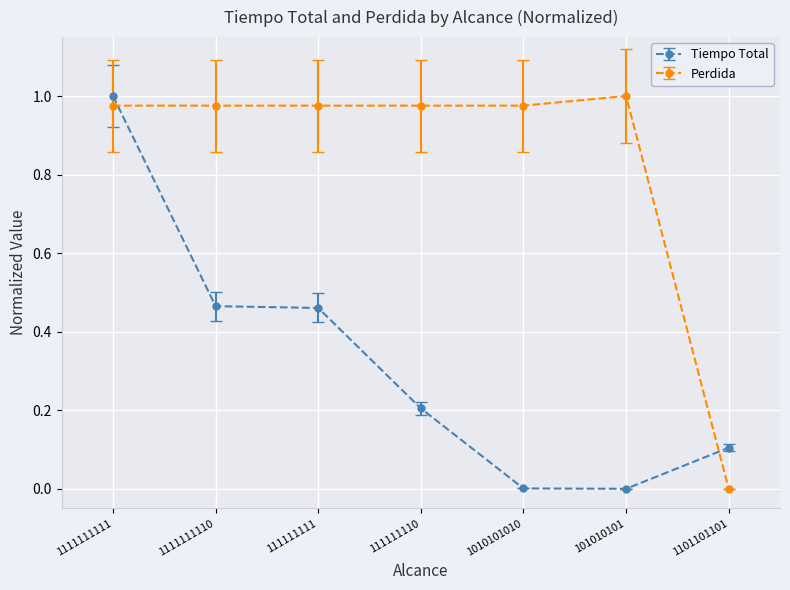

Which category has the highest value in the Perdida series?

101010101